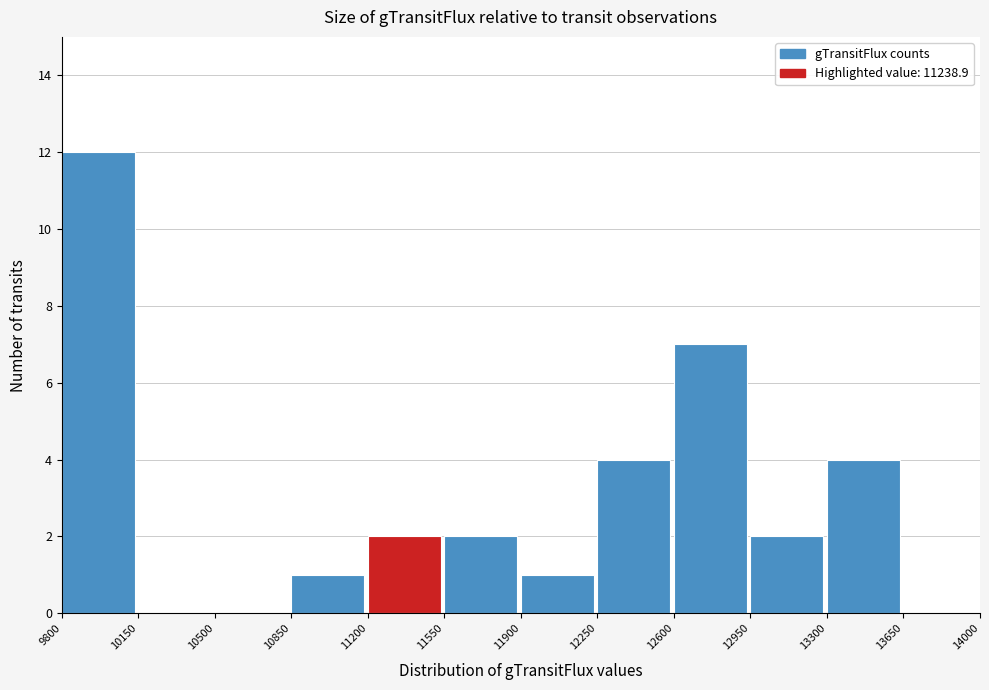

How tall is the bar that spans 11900 to 12250 on the x-axis? The values are not printed on the chart, so give them approximately, as read against the axis.

1